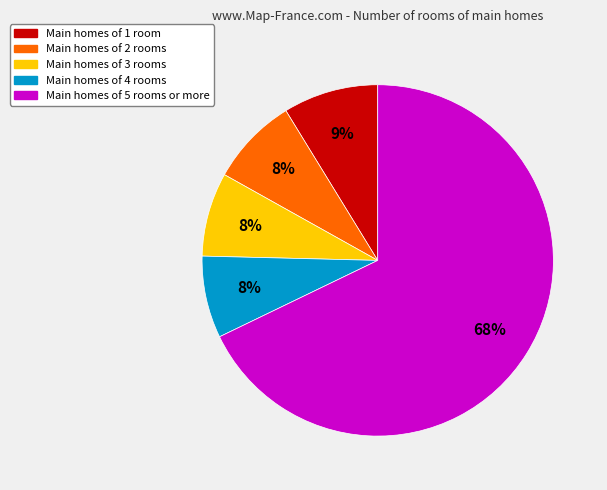

What is the ratio of the value at Main homes of 4 rooms to the value at Main homes of 1 room?

0.9